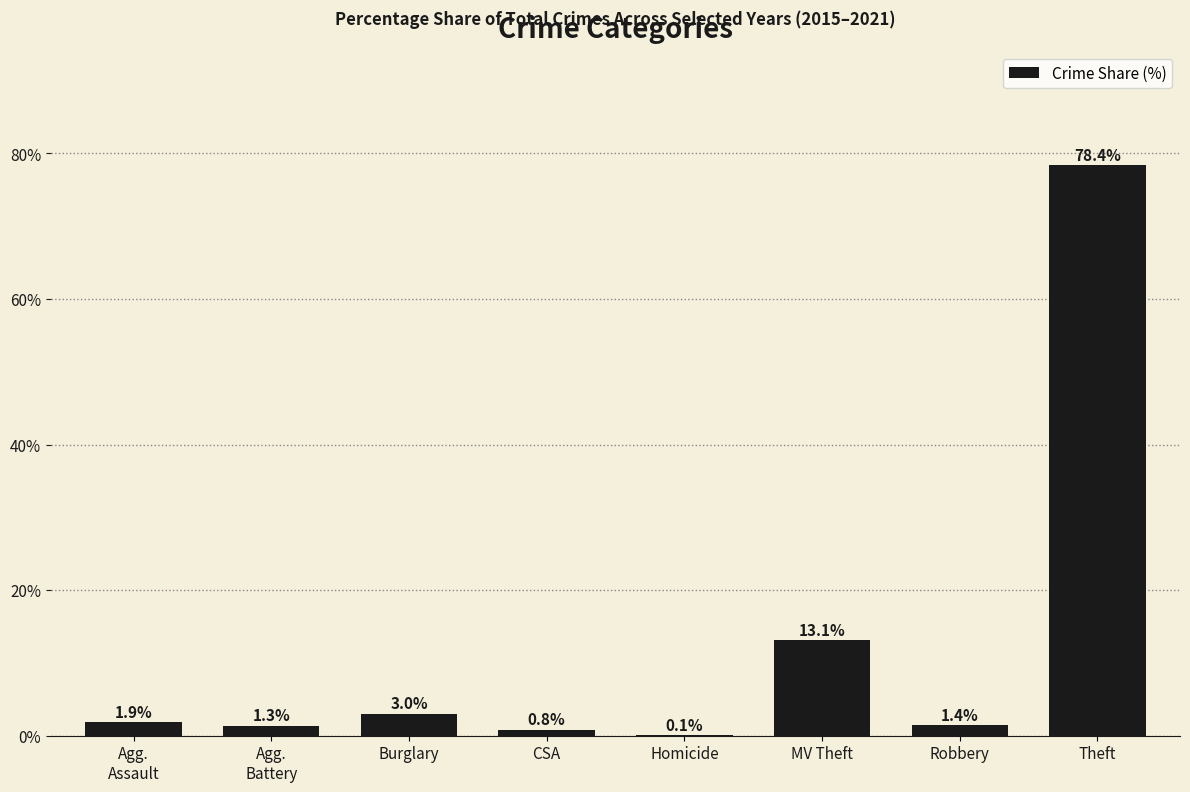

How many values exceed 1?

6